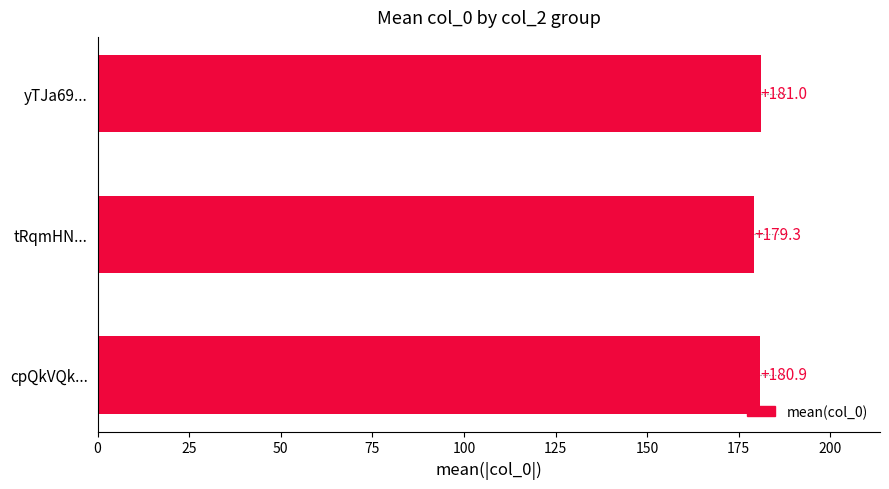

What is the sum of all values?

541.2